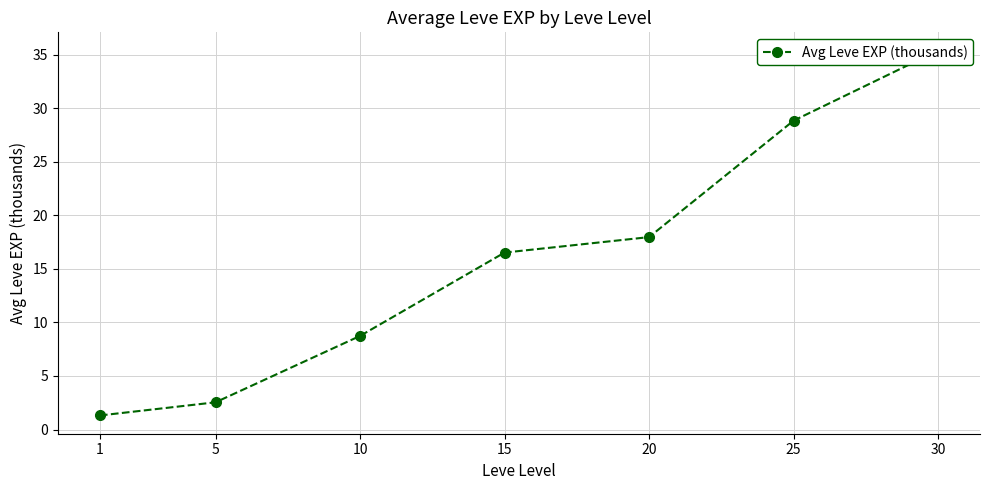

True or false: there are more than 0 points higher than both neighbors.

False